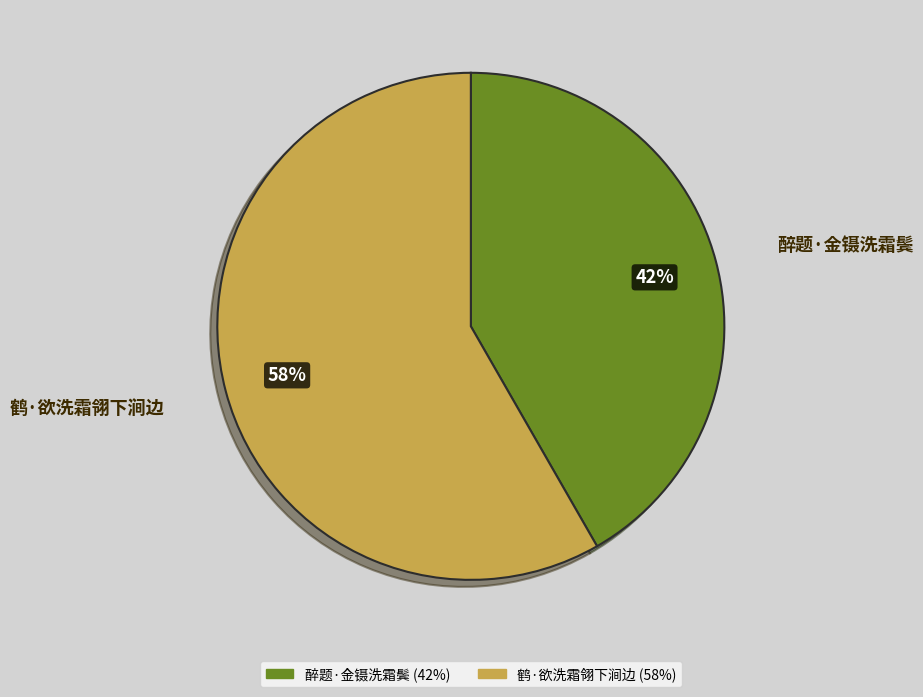

Combined, do 鹤·欲洗霜翎下涧边 and 醉题·金镊洗霜鬓 account for over 50%?

Yes